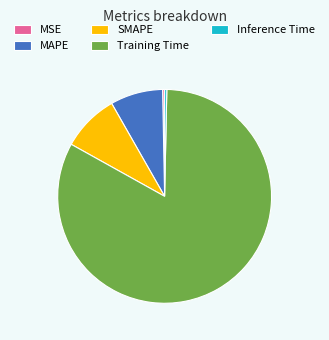

Which has a higher value, MAPE or MSE?

MAPE